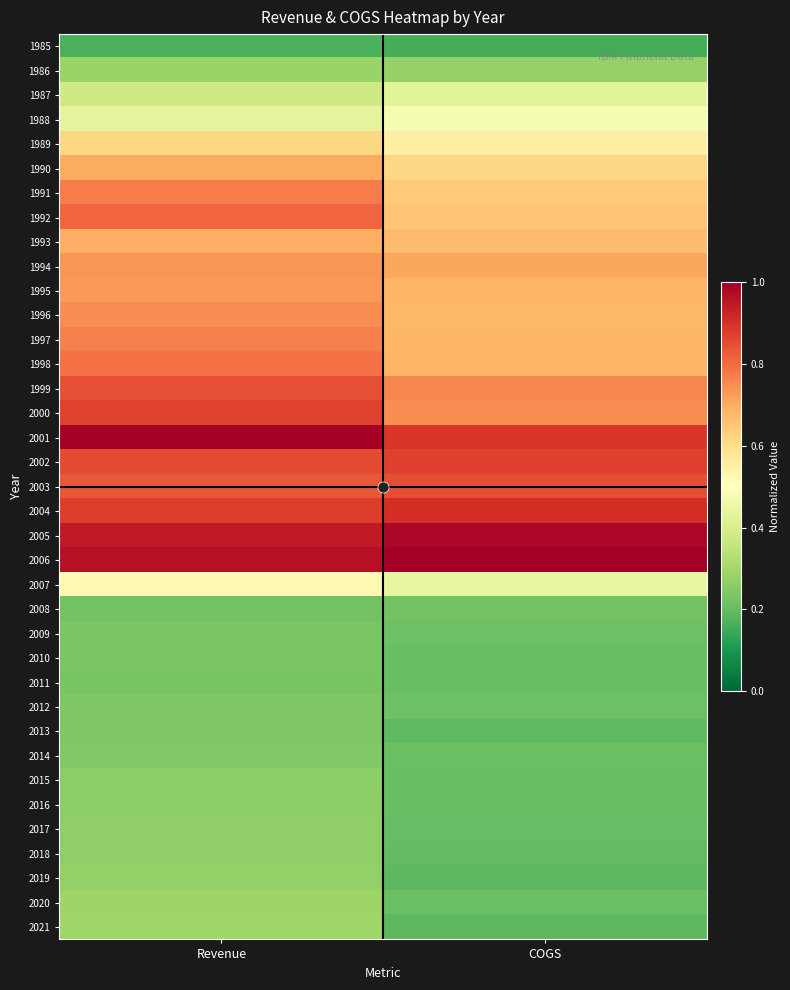

Which category has the lowest value across all series?

COGS